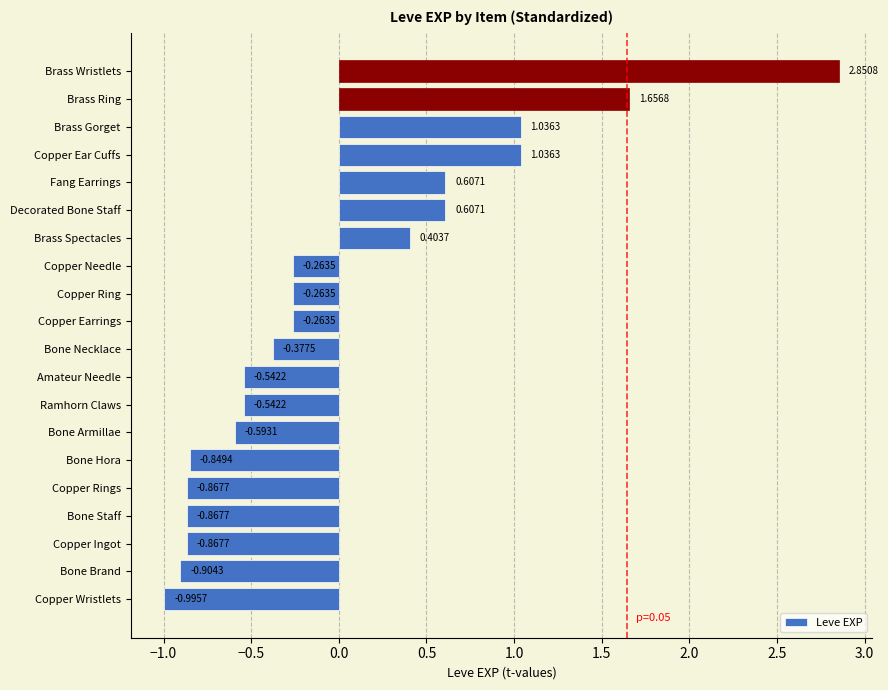

Which category has the highest value across all series?

Brass Wristlets